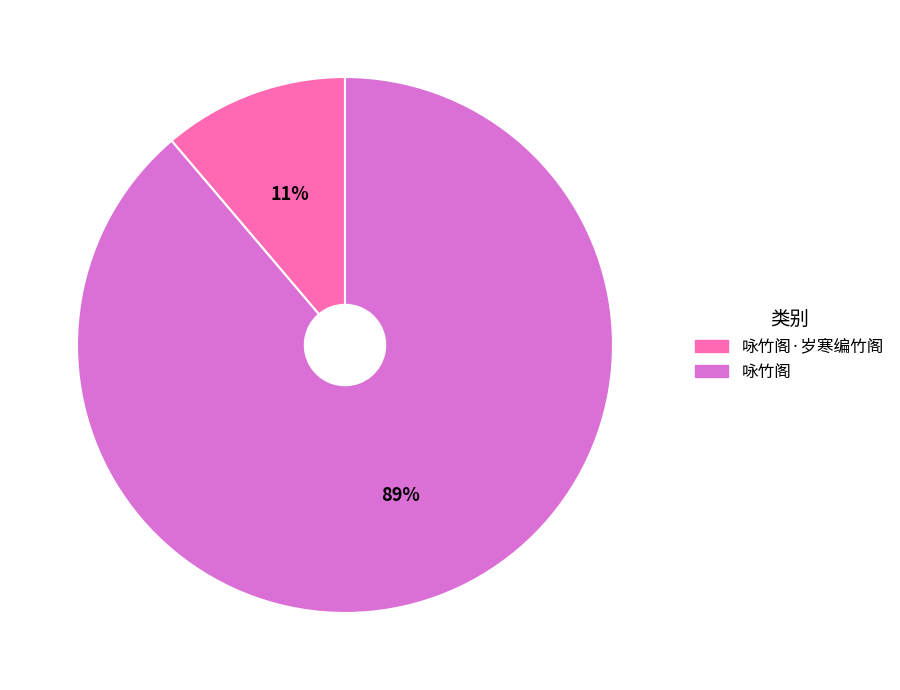

To the nearest percent, what is the average slice percentage?

50%